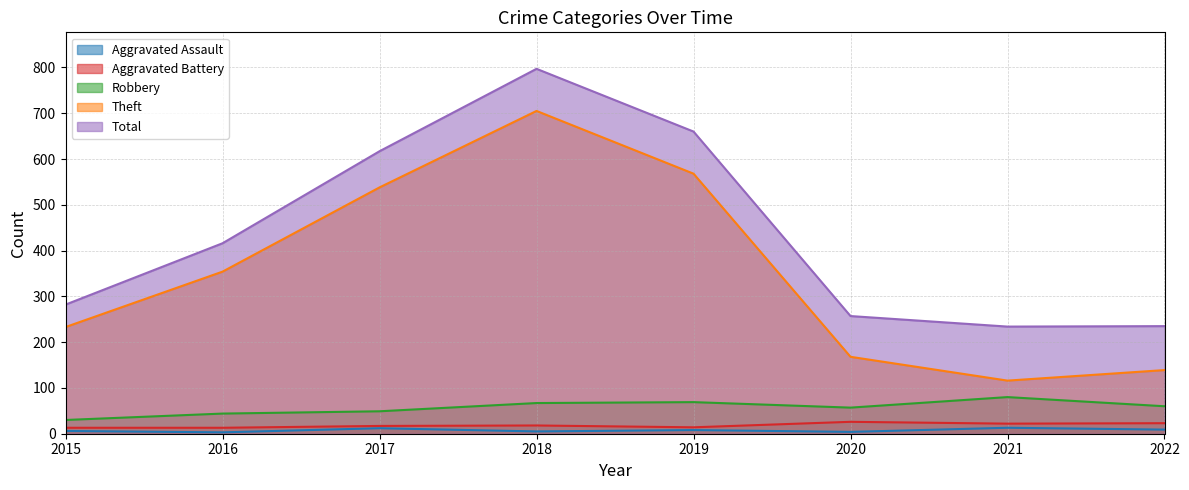

Where is the first local maximum for Robbery?

2019